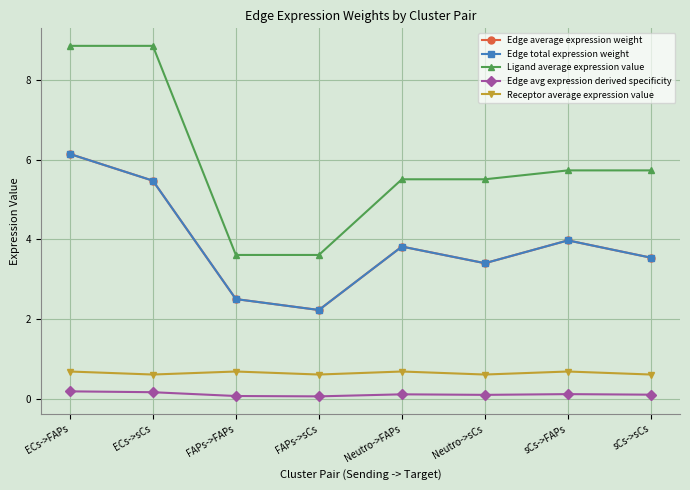

Rank the categories by Edge avg expression derived specificity value from lowest to highest.

FAPs->sCs, FAPs->FAPs, Neutro->sCs, sCs->sCs, Neutro->FAPs, sCs->FAPs, ECs->sCs, ECs->FAPs